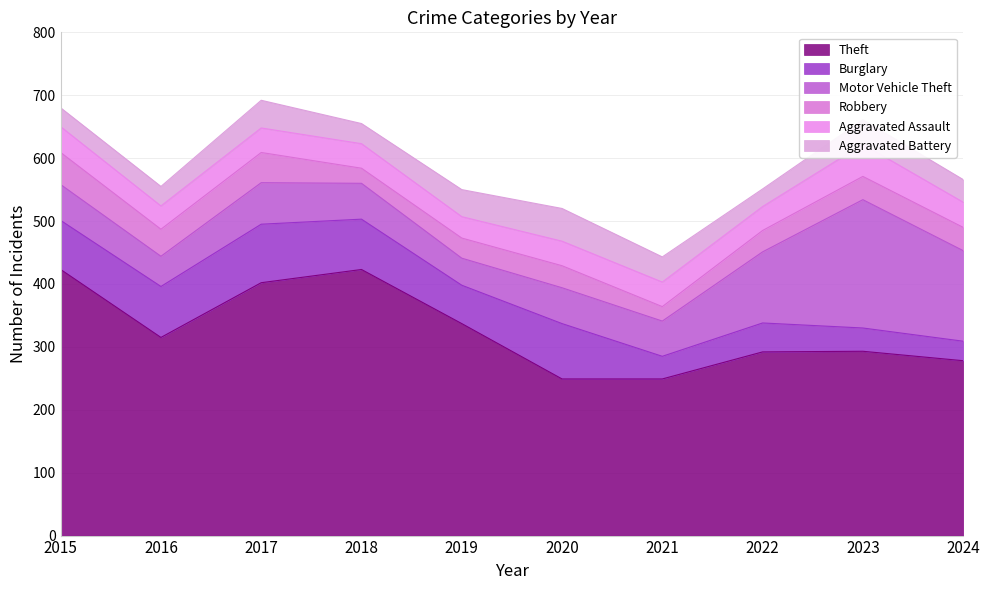

What is the approximate value of Motor Vehicle Theft at 2023?

204